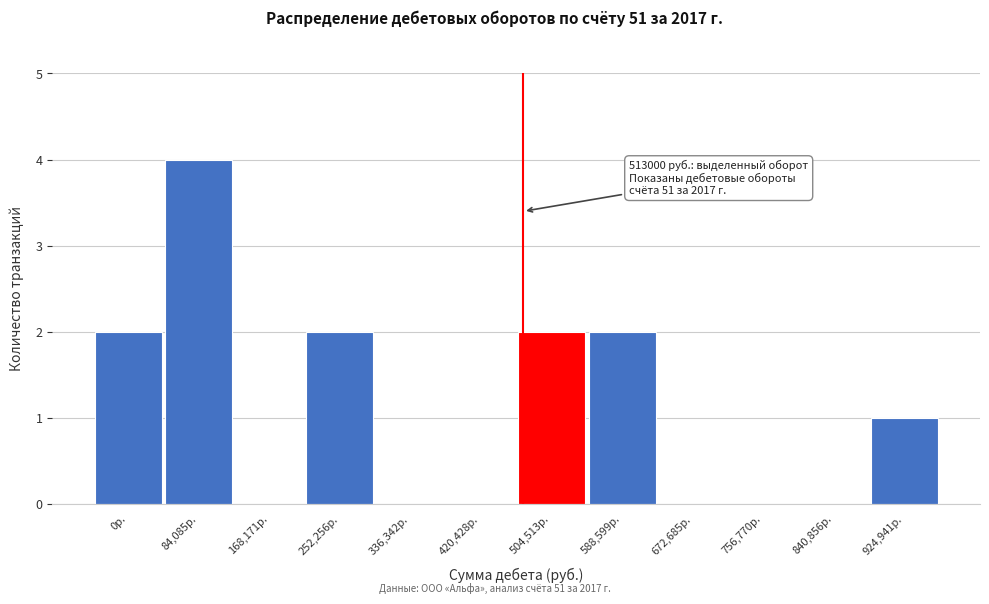

Reading left to right, what are all the values shown in this chart?

0р.=2	84,085р.=4	168,171р.=0	252,256р.=2	336,342р.=0	420,428р.=0	504,513р.=2	588,599р.=2	672,685р.=0	756,770р.=0	840,856р.=0	924,941р.=1